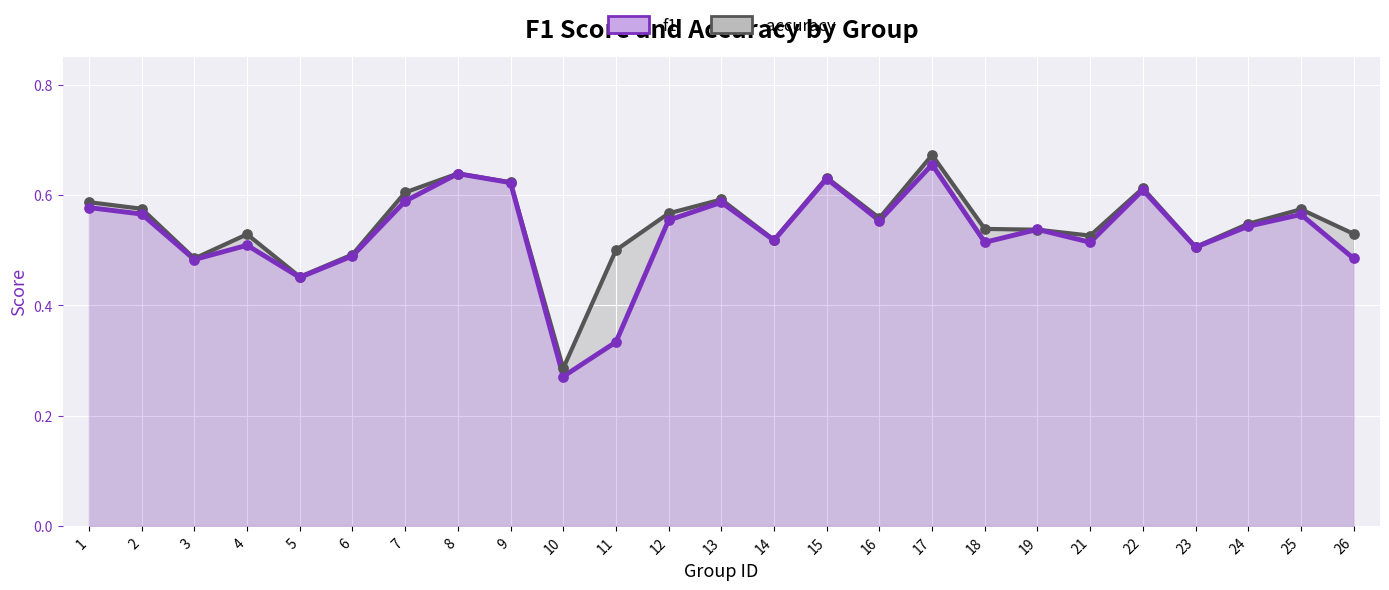

What is the total value across all series at 8?

1.3